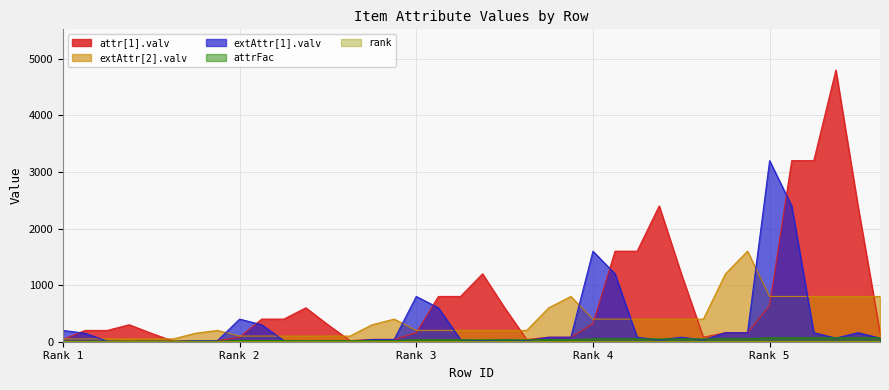

True or false: attr[1].valv has a value of 691 at 35.

False